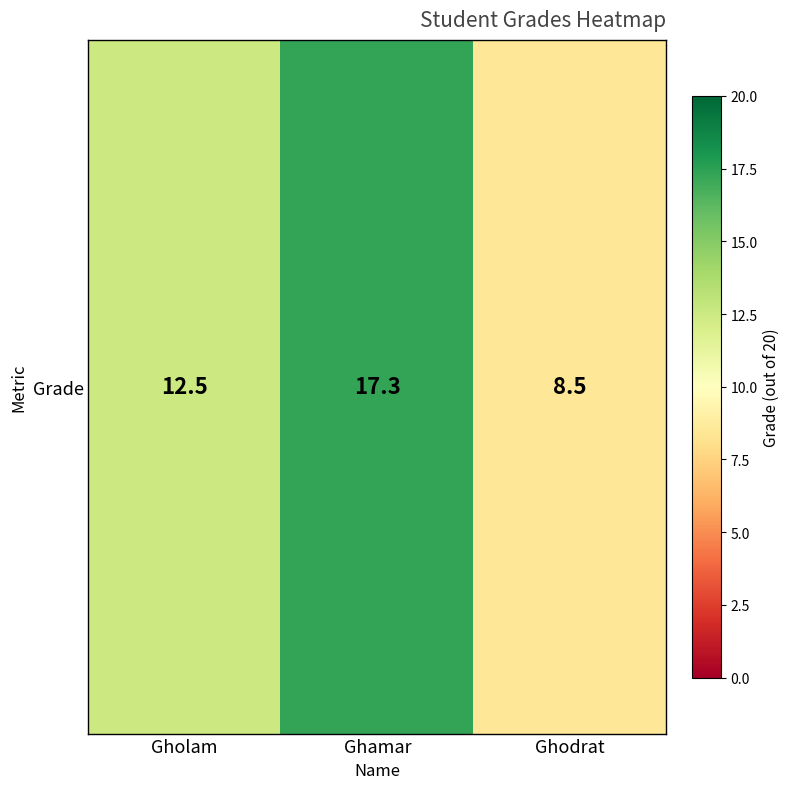

Where is the data nearest to the value 12?

Gholam